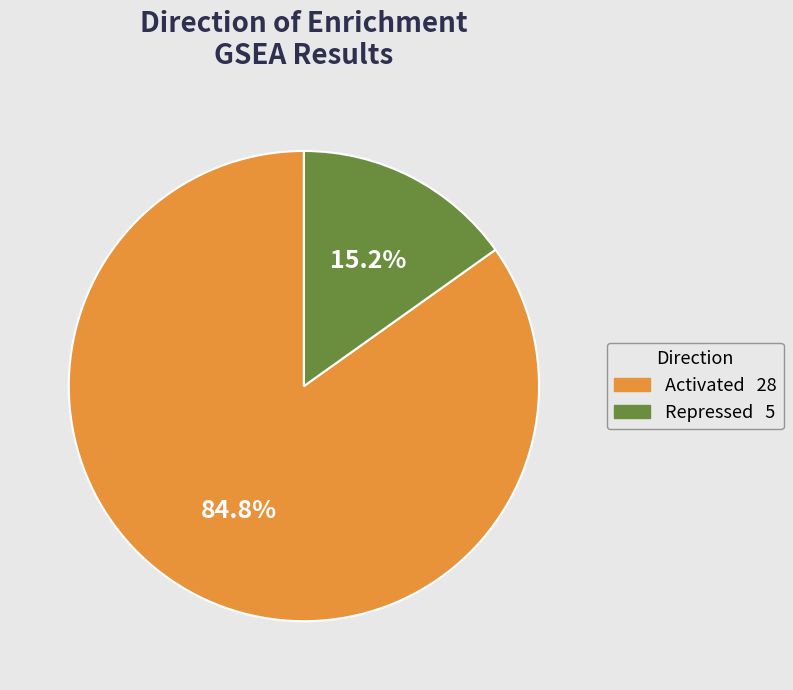

To the nearest percent, what percentage of the pie is Activated?

85%